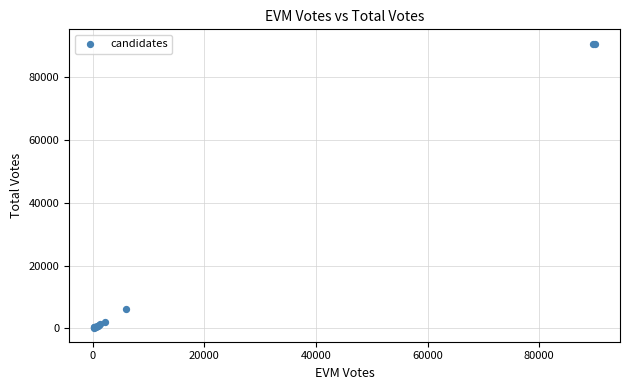

What Y value in the scatter plot is closest to 45515?

6083